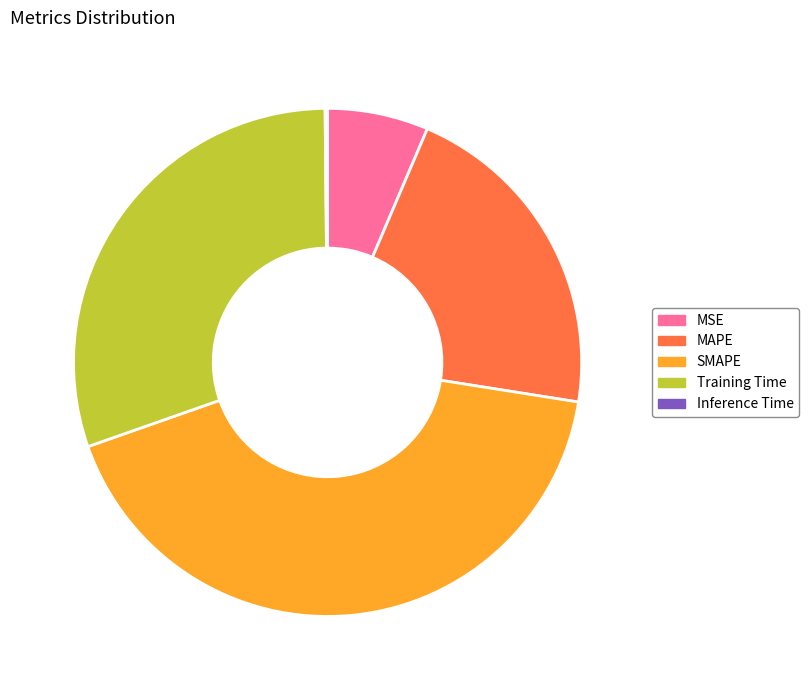

Is the sum of MSE and MAPE greater than half?

No